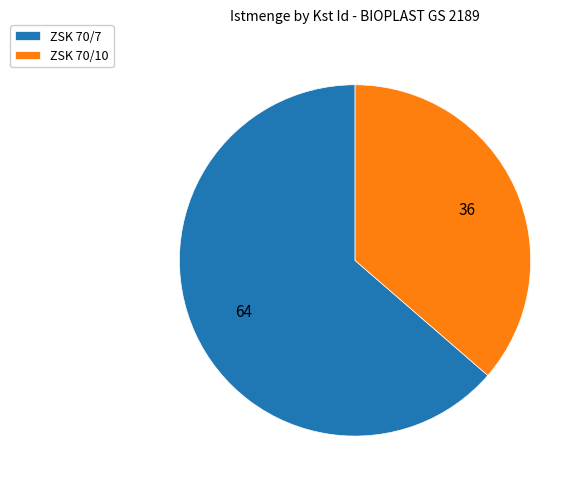

Between ZSK 70/7 and ZSK 70/10, which is larger?

ZSK 70/7